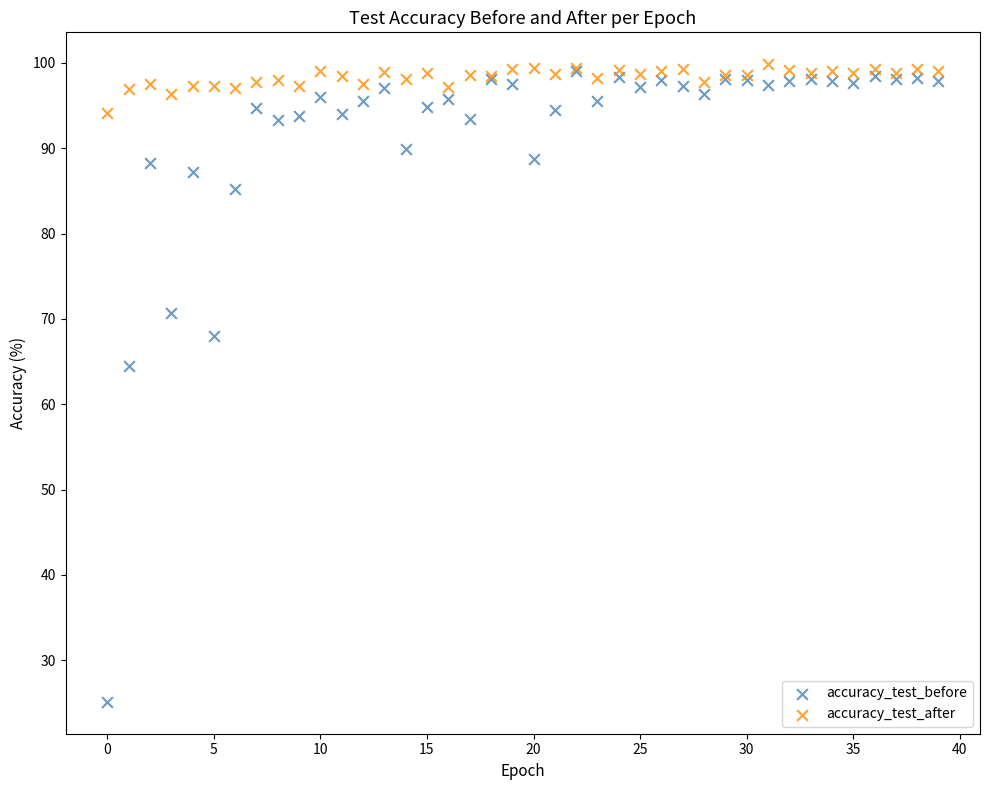

Which series contains the highest Y value?

accuracy_test_after